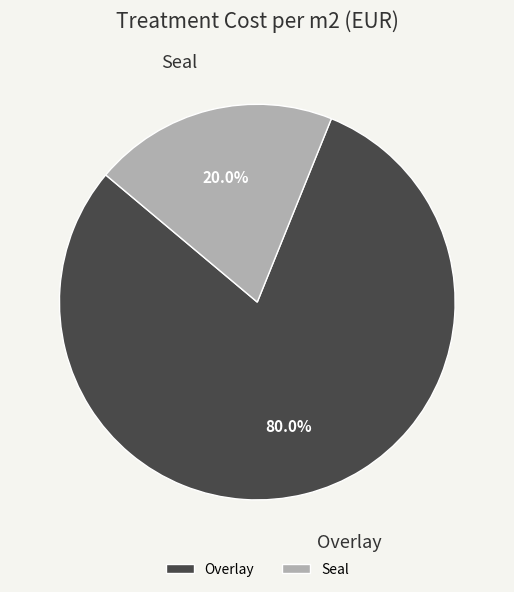

To the nearest percent, what portion does Seal represent?

20%